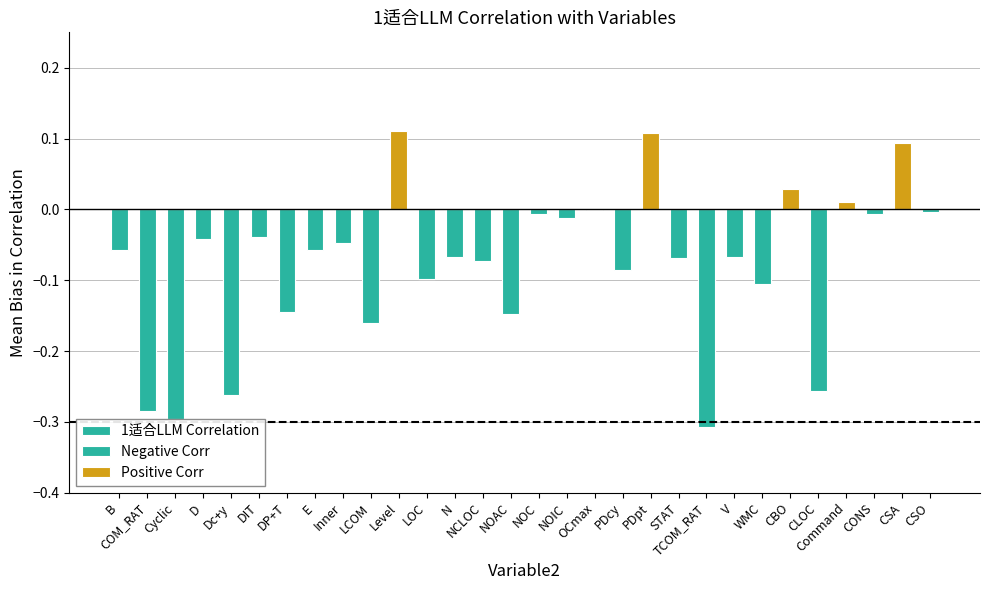

How many values in the 1适合LLM Correlation series exceed 0?

5